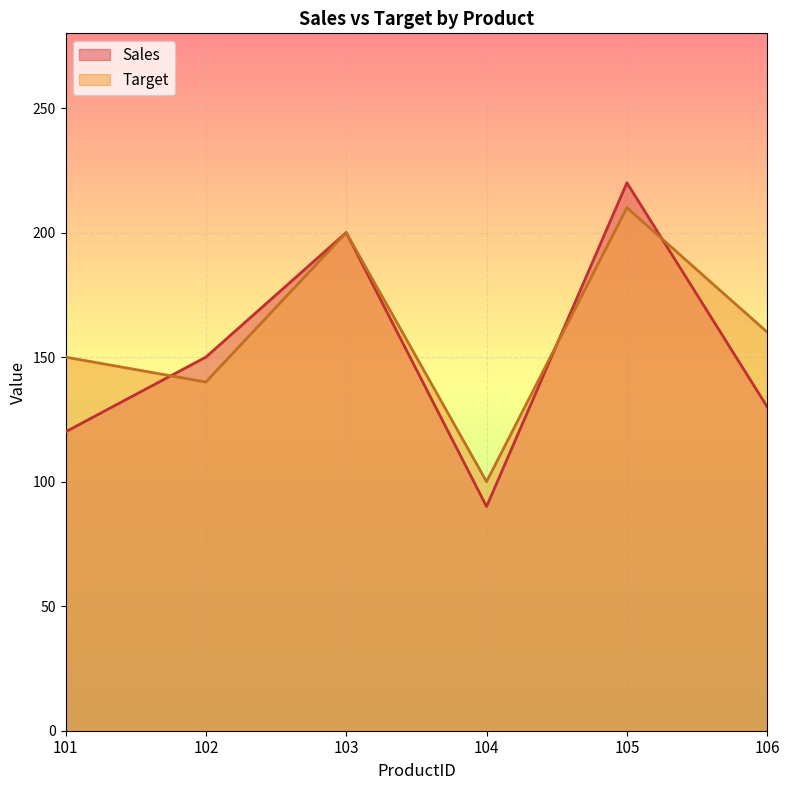

Which series has the largest total across all categories?

Target